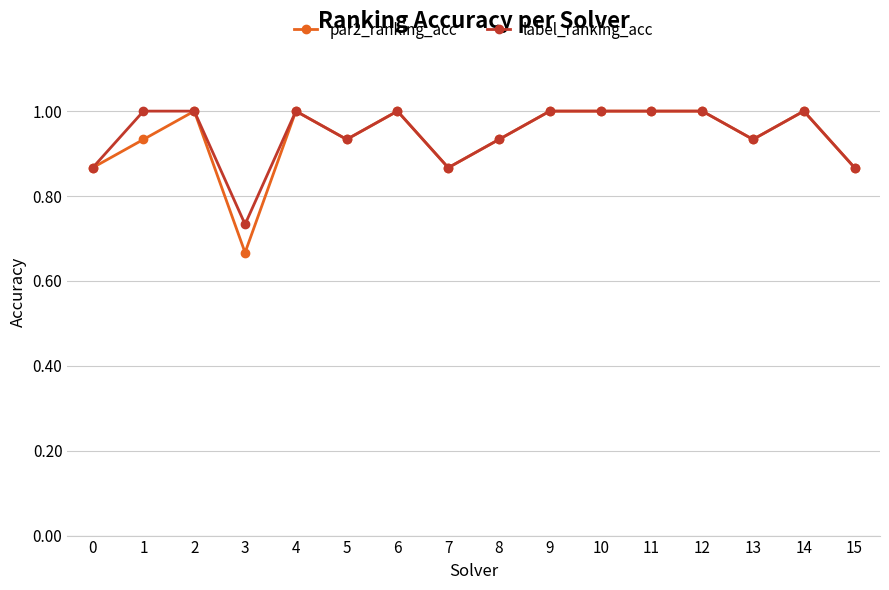

What is the total value across all series at 3?

1.4